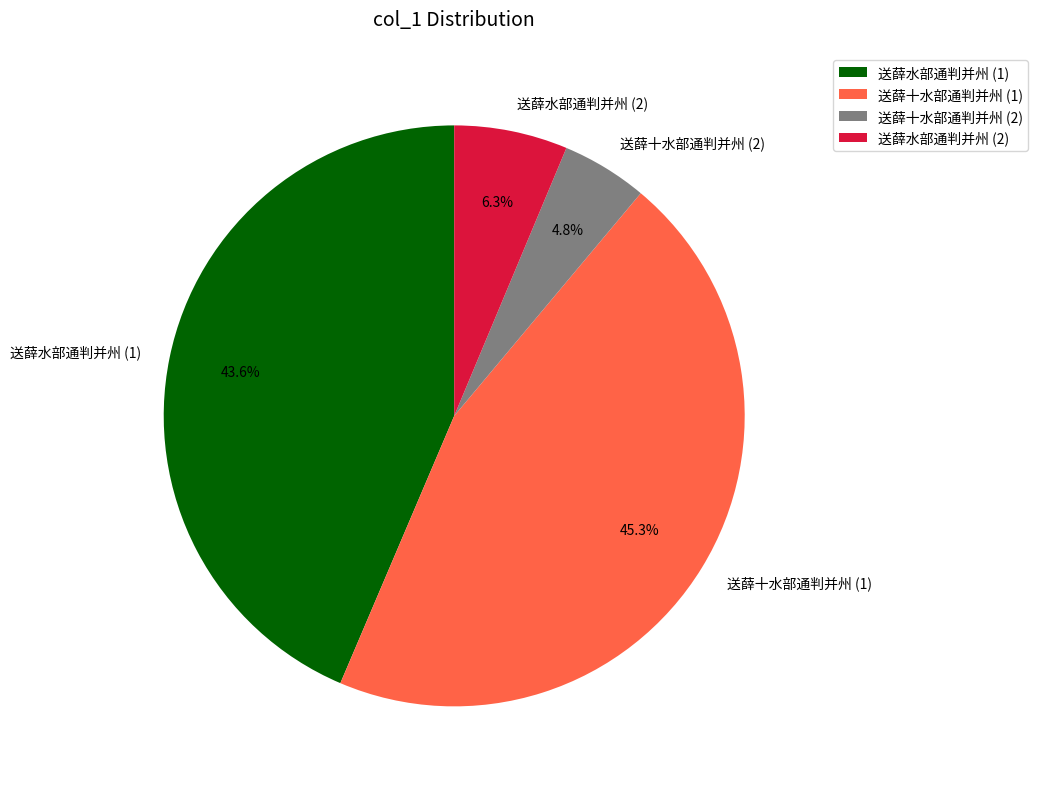

Which has a higher value, 送薛水部通判并州 (2) or 送薛水部通判并州 (1)?

送薛水部通判并州 (1)